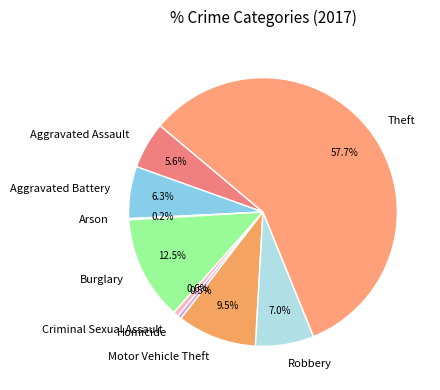

What percentage is NOT represented by Robbery?

93.0%